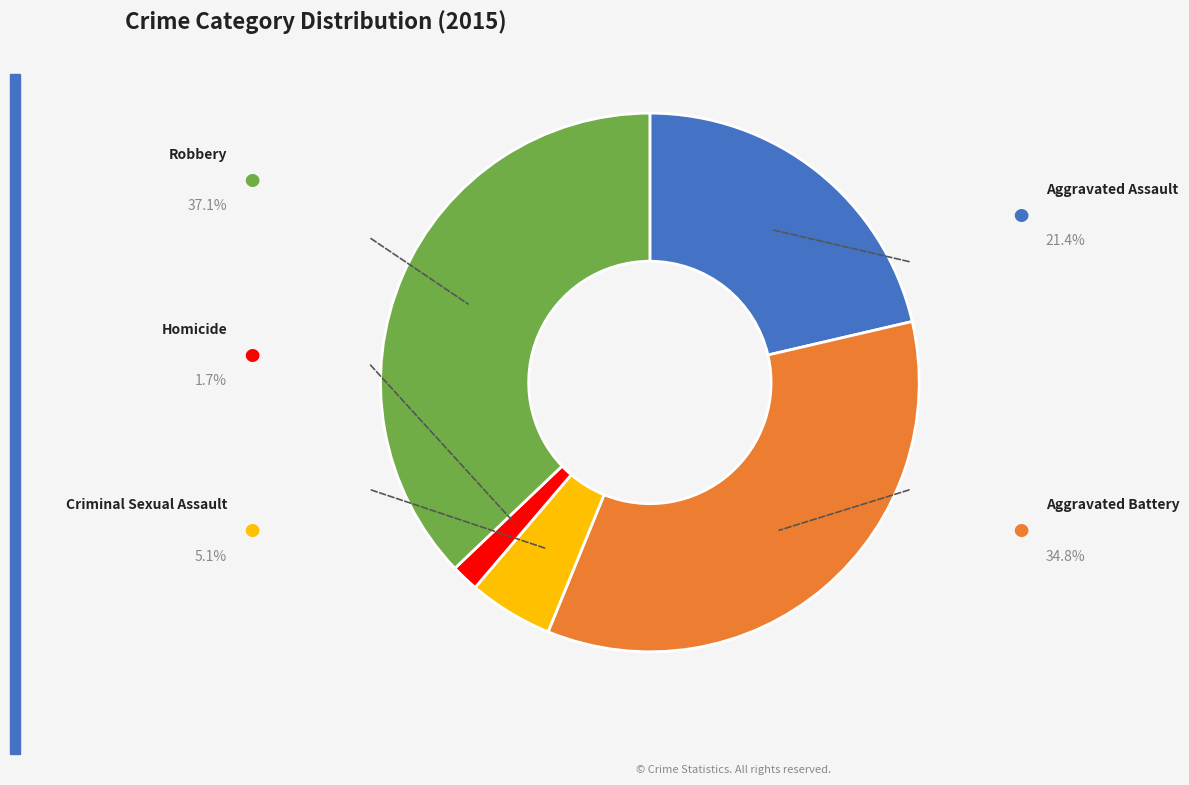

Is there a majority slice in this chart?

No